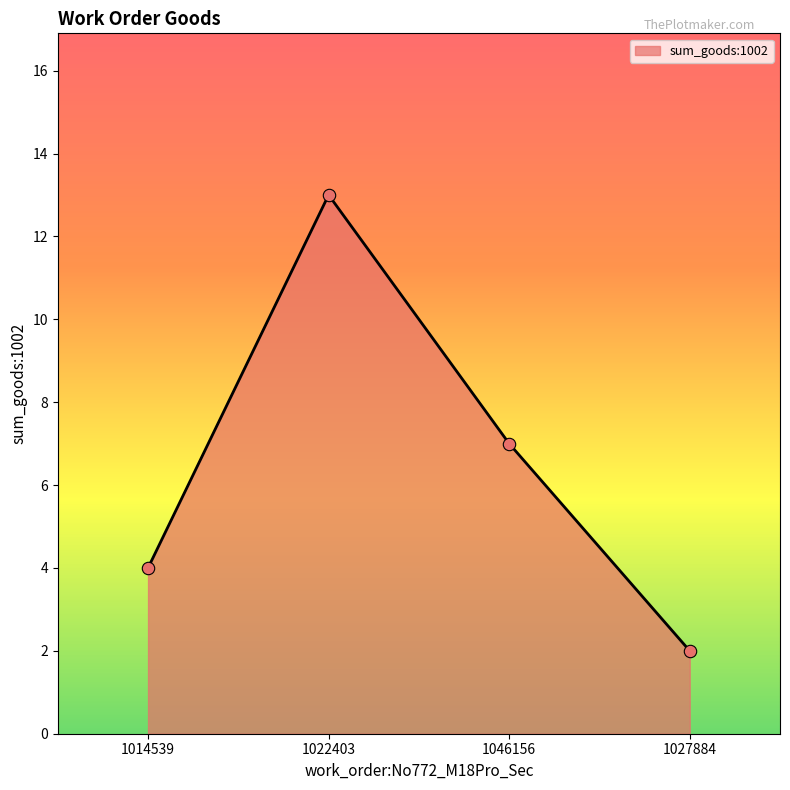

Between 1046156 and 1022403, which is larger?

1022403